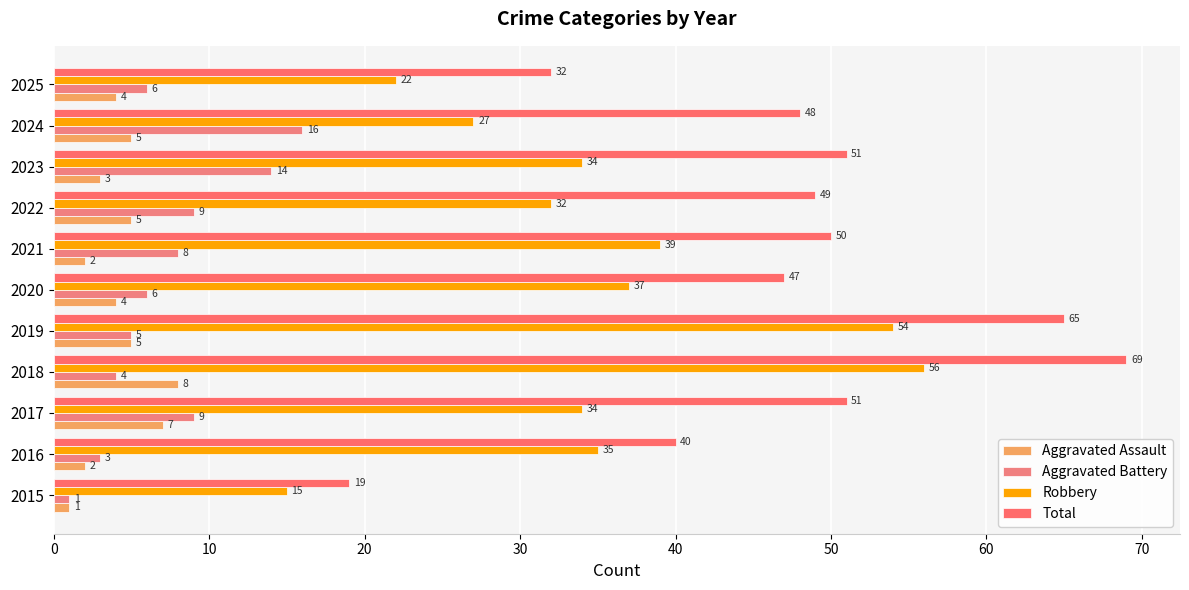

How many data points in Aggravated Battery are less than 6?

4